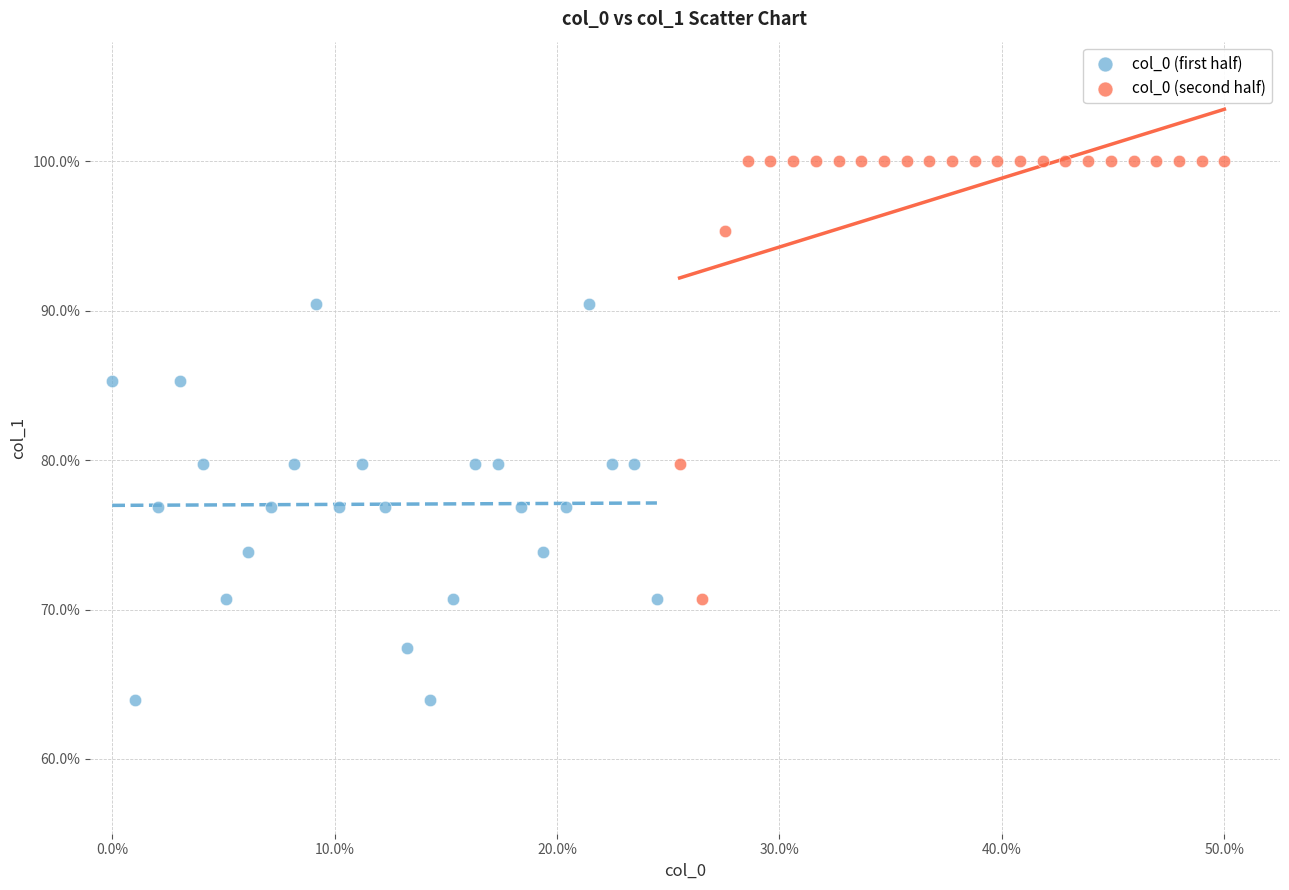

Which series reaches the maximum Y coordinate?

col_0 (second half)